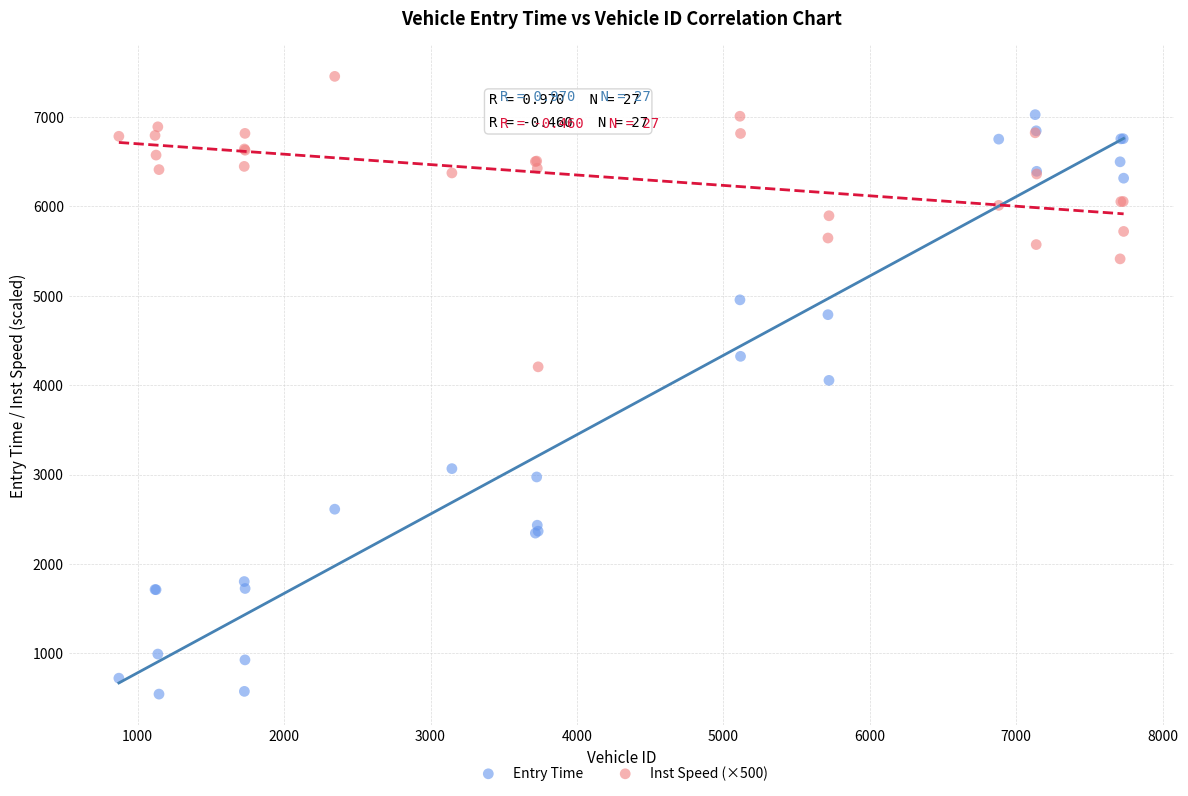

Which series reaches the minimum Y coordinate?

Entry Time